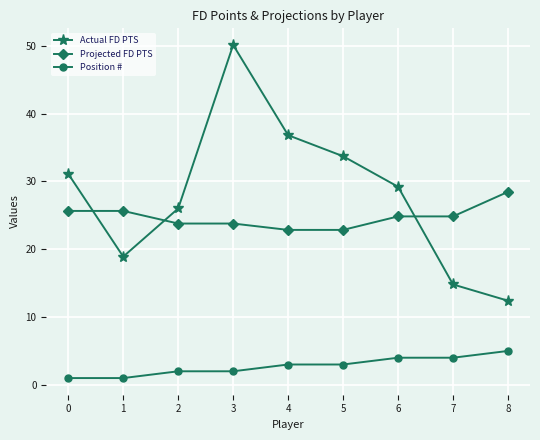

Is it true that Actual FD PTS equals 13.8 at 2?

False